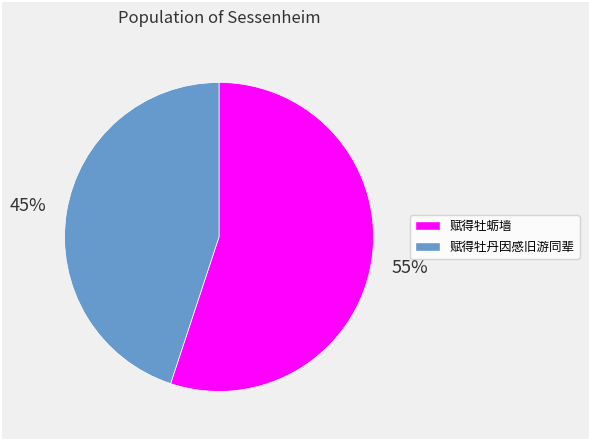

Which category has the biggest portion of the pie?

赋得牡蛎墙